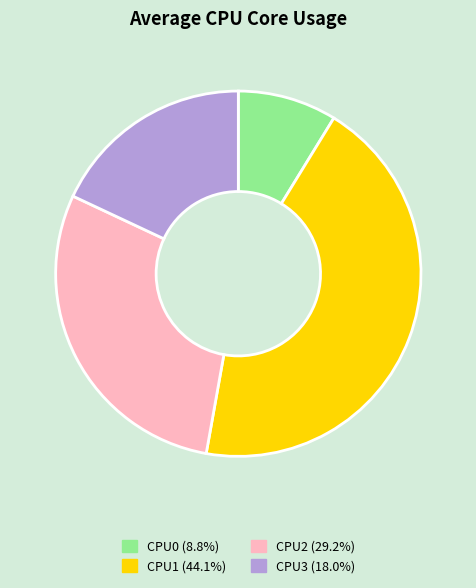

How many segments does this pie chart have?

4